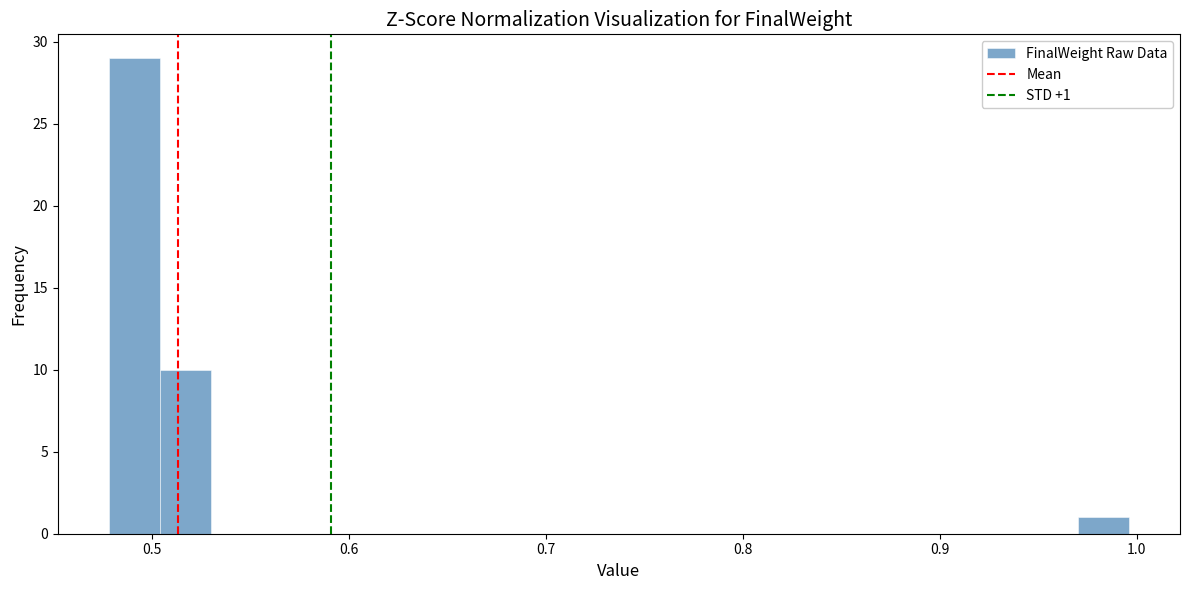

Around what value on the x-axis is the tallest bar? Give the approximate position of its centre, as read against the axis.

0.49